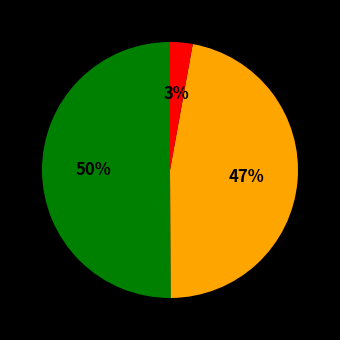

Count the number of slices in the pie.

3